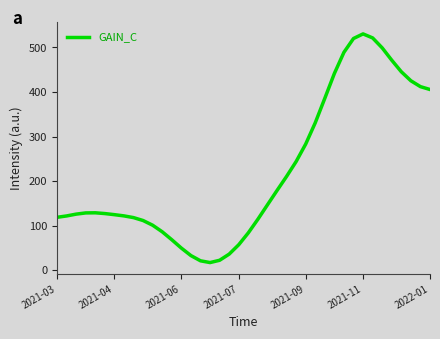

What is the difference between the maximum and second lowest values?

508.9